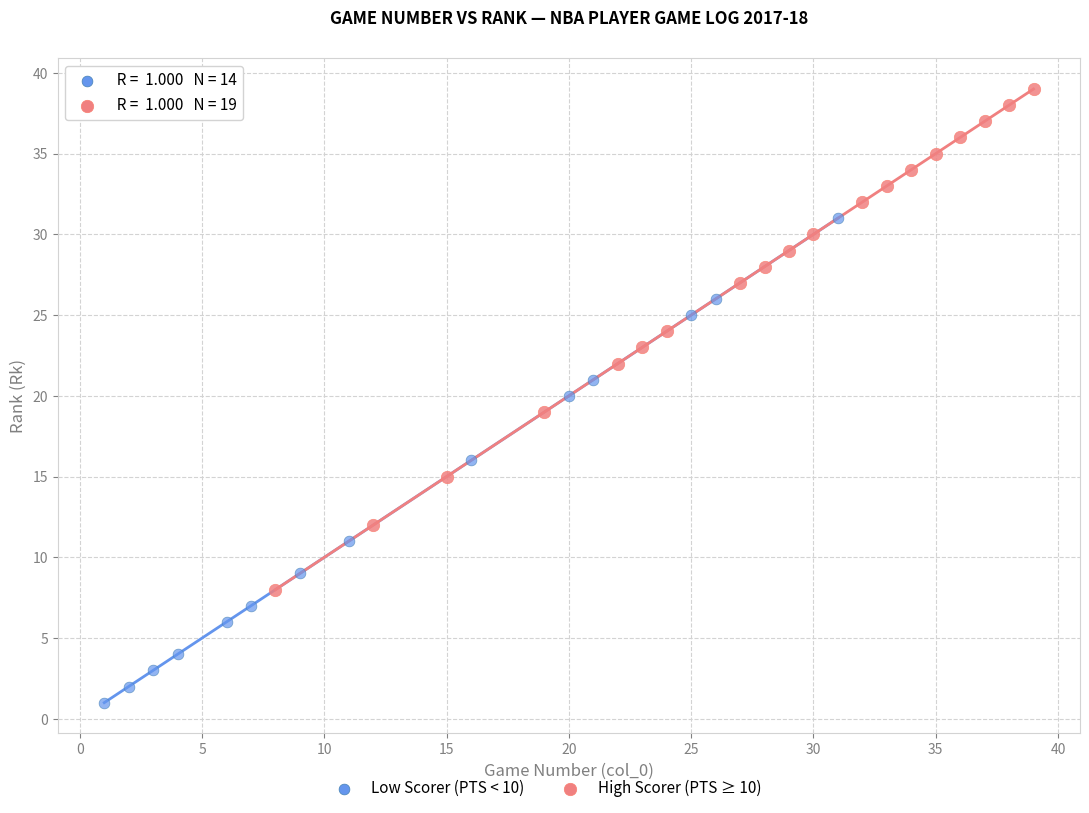

Which series has the largest Y range (max minus min)?

High Scorer (PTS ≥ 10)